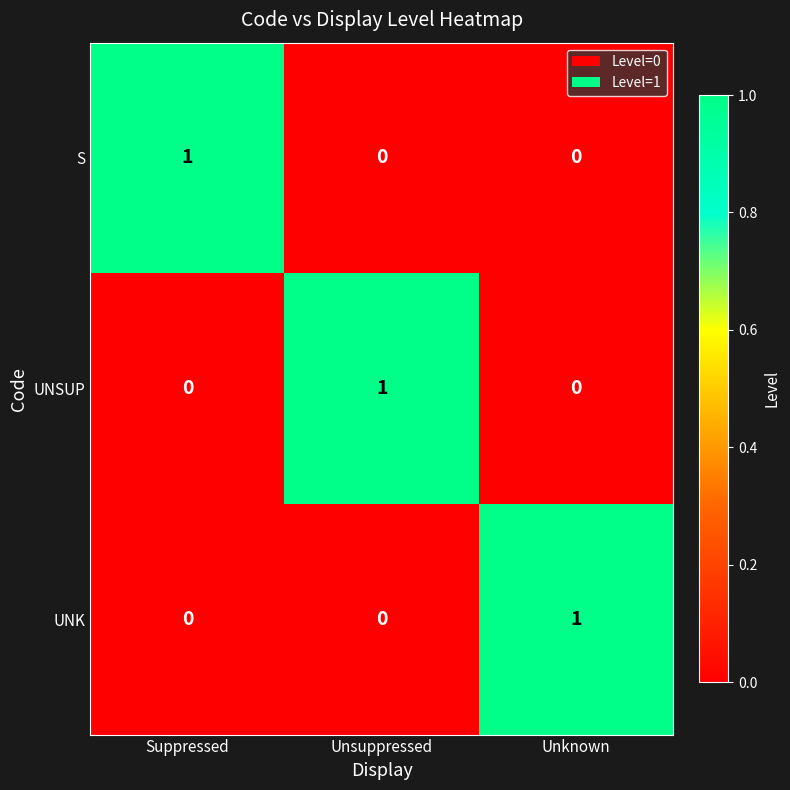

How many series are shown in this chart?

3